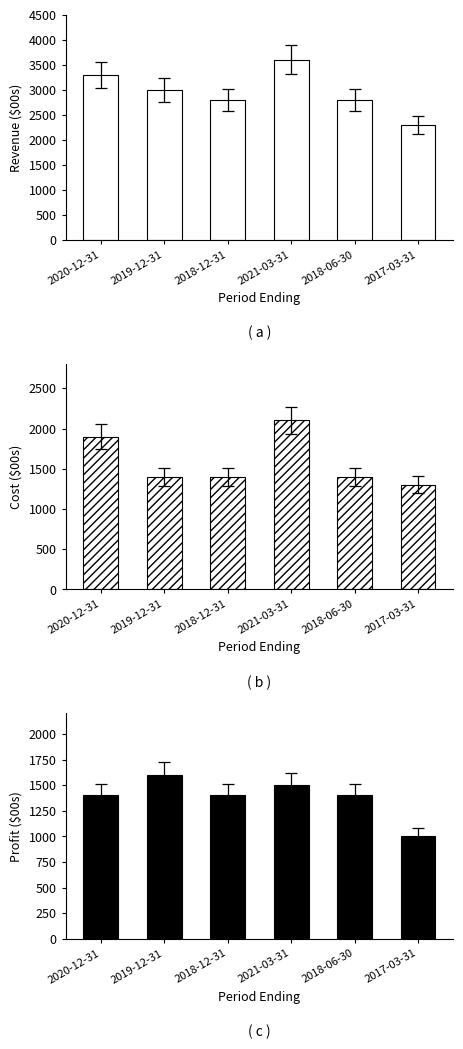

What is the difference between the maximum and second lowest values in the Total Revenue series?

800